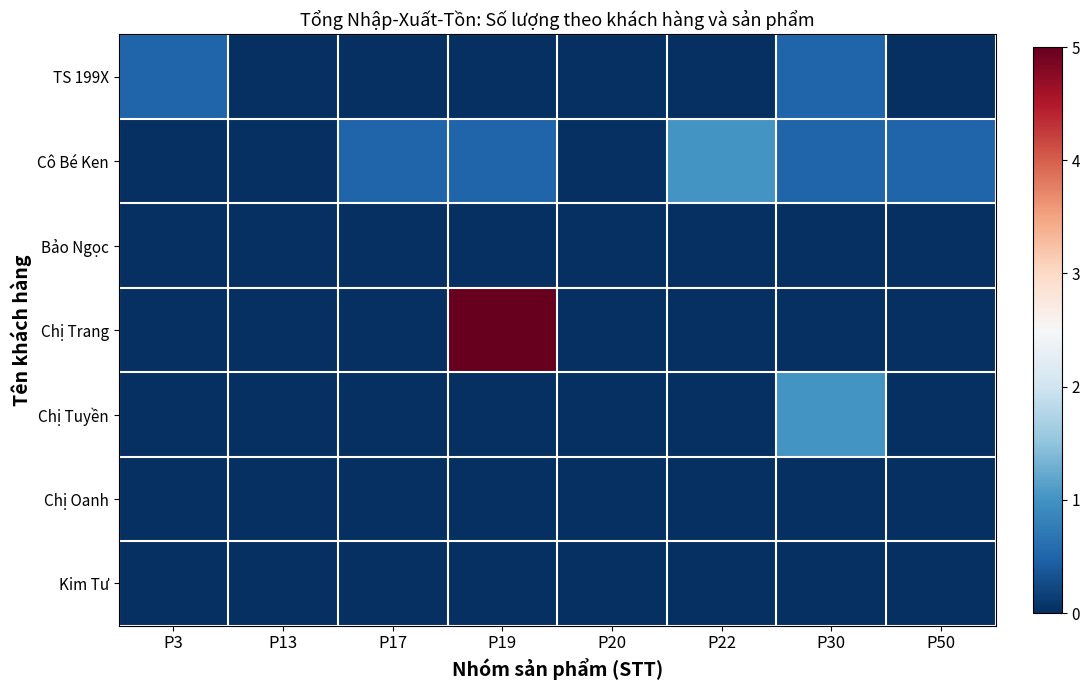

Which has a higher value, P17 or P50?

P17